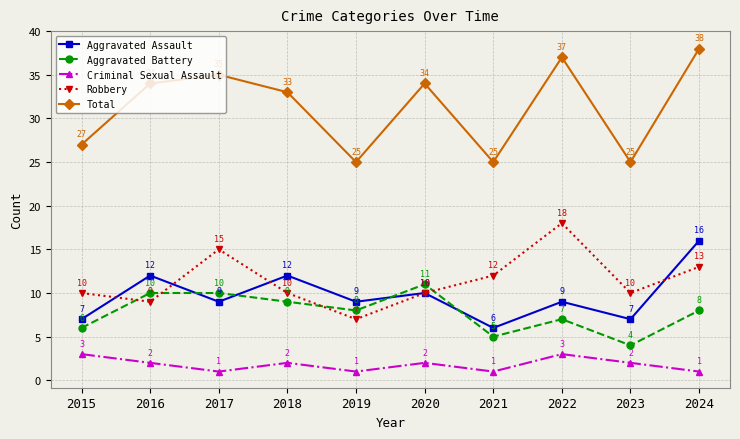

Is the value of Total at 2023 greater than the value of Criminal Sexual Assault at 2016?

Yes